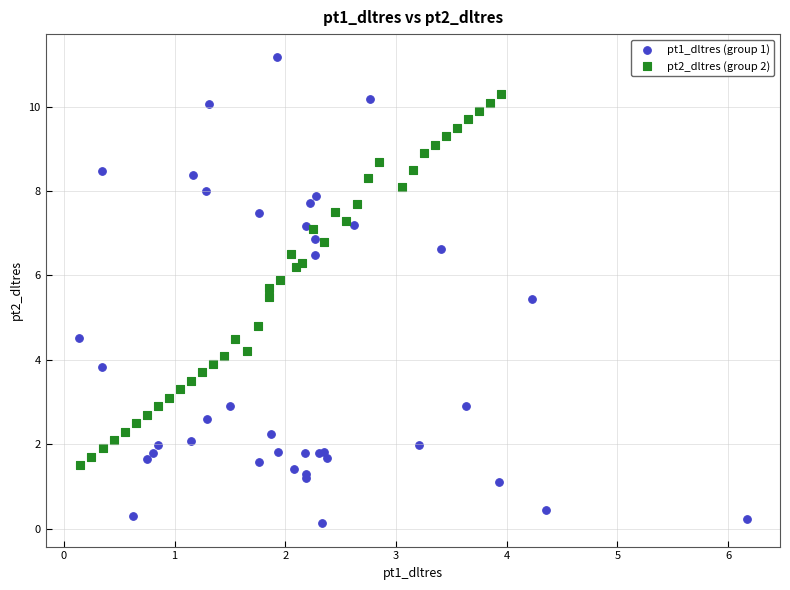

Which series has the largest Y range (max minus min)?

pt1_dltres (group 1)